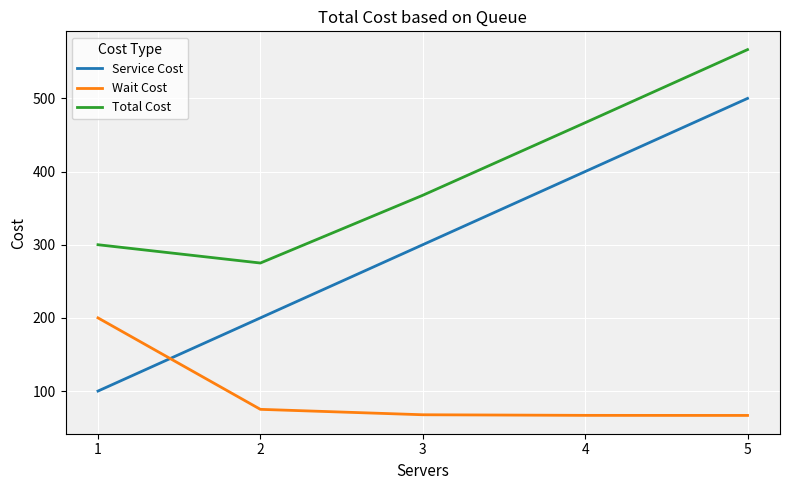

What is the highest value of the Wait Cost series?

200.0